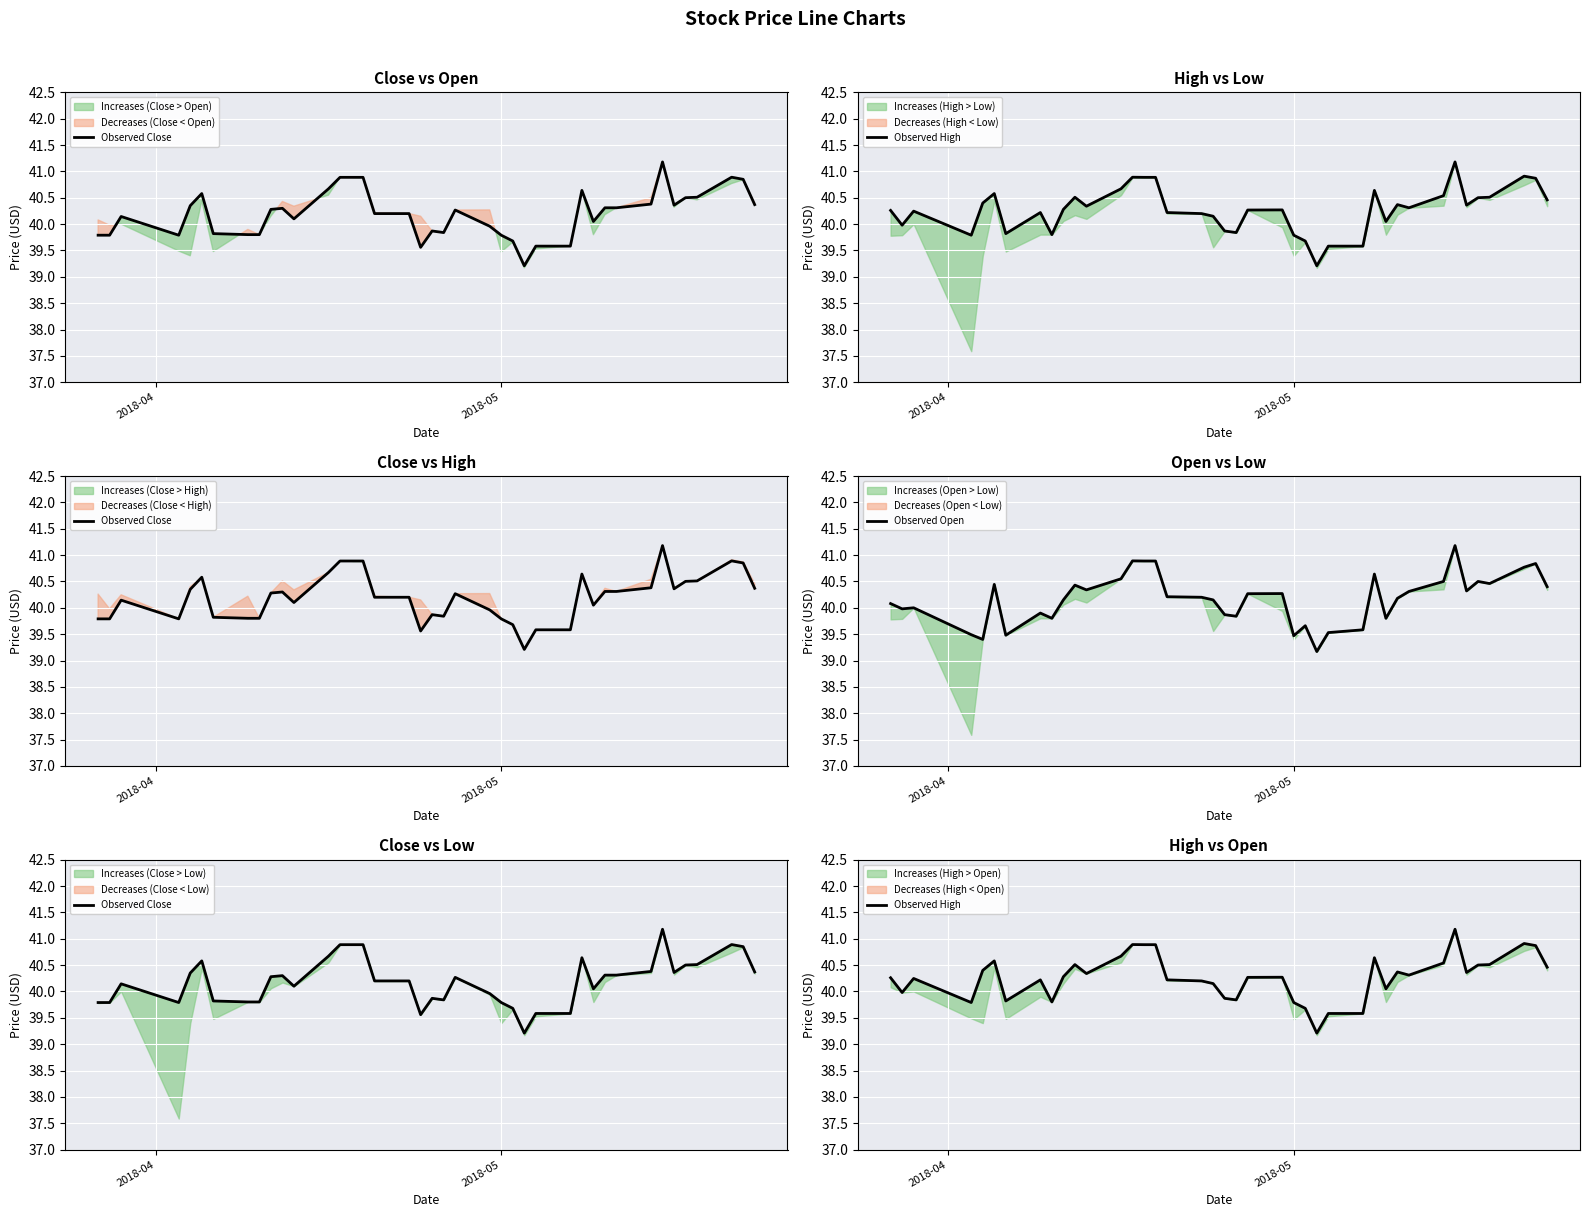

At how many categories does at least one series exceed 40?

29